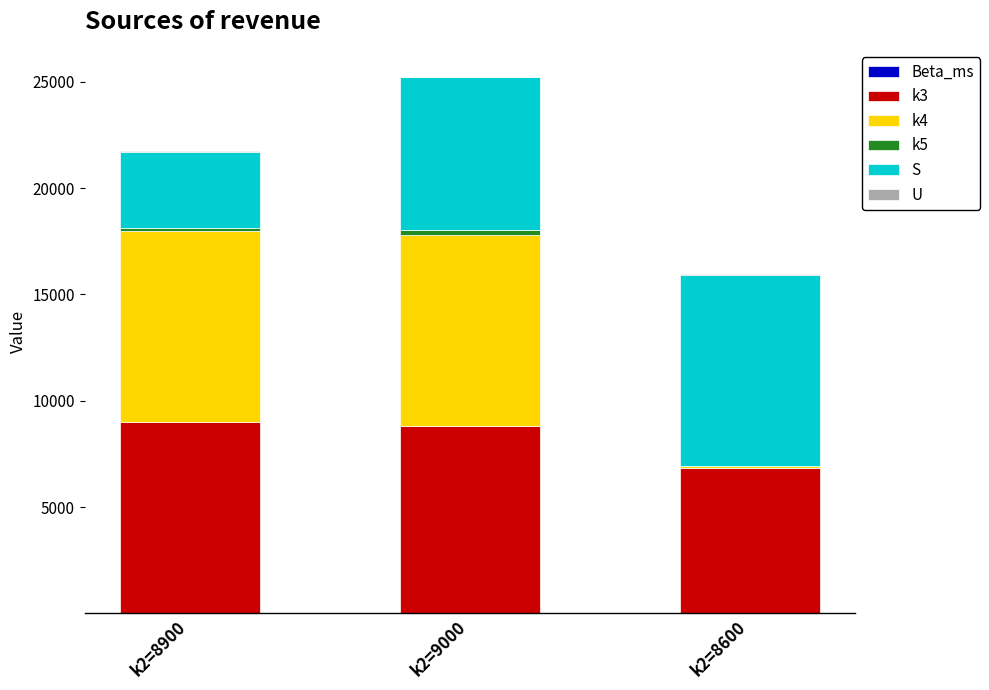

At which category is the sum across all series the highest?

k2=9000